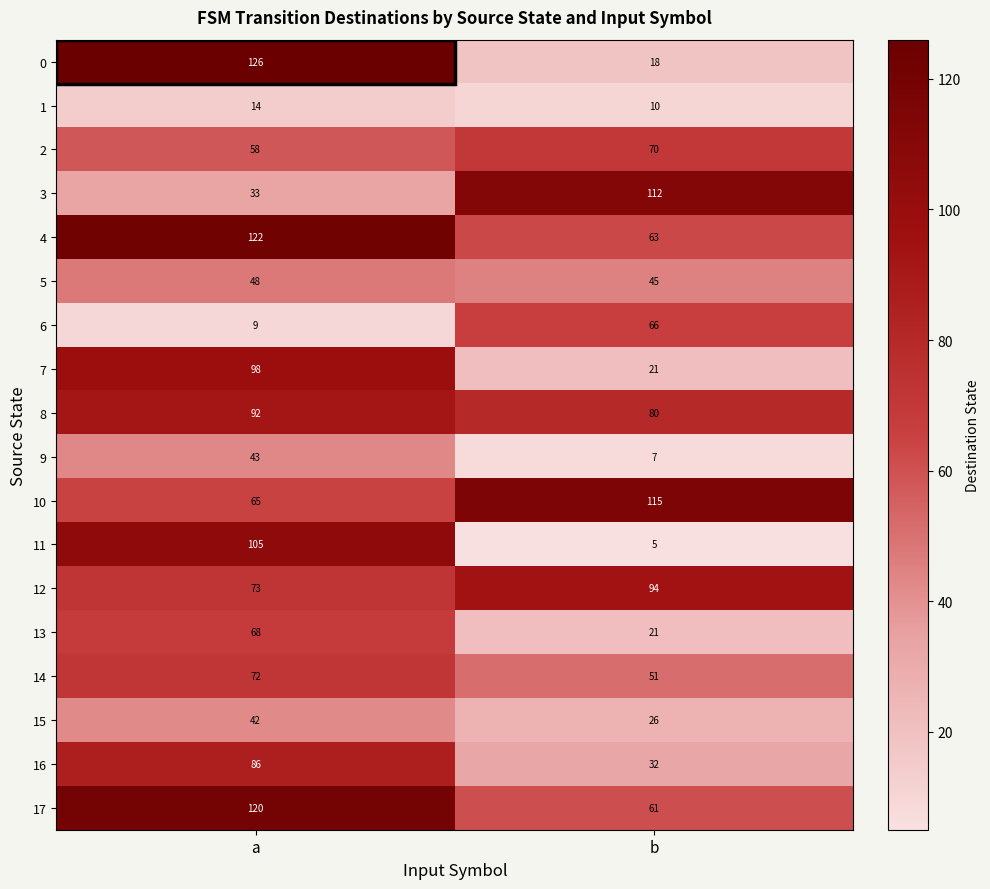

True or false: 15 has a value of 7 at b.

False